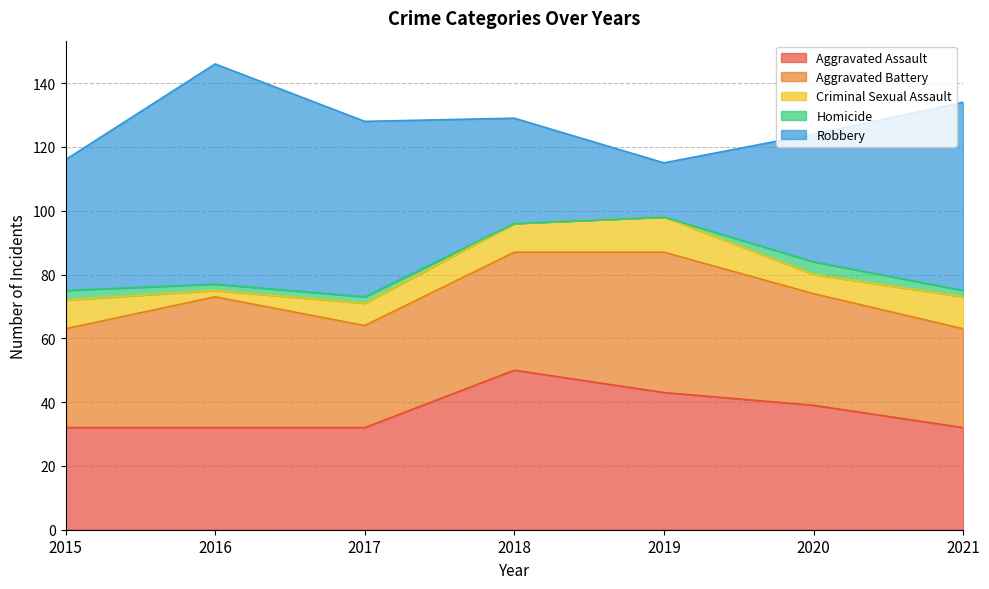

What is the sum of all Homicide values?

13